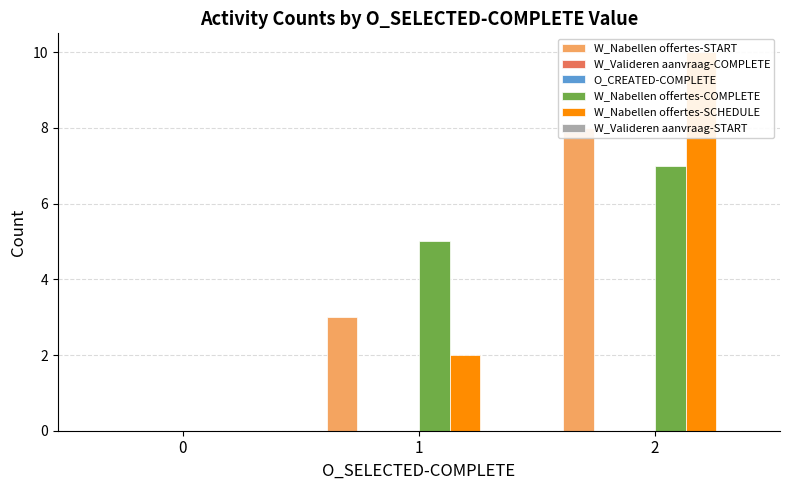

Rank the series at 2 from lowest to highest value.

W_Valideren aanvraag-COMPLETE, O_CREATED-COMPLETE, W_Valideren aanvraag-START, W_Nabellen offertes-COMPLETE, W_Nabellen offertes-START, W_Nabellen offertes-SCHEDULE